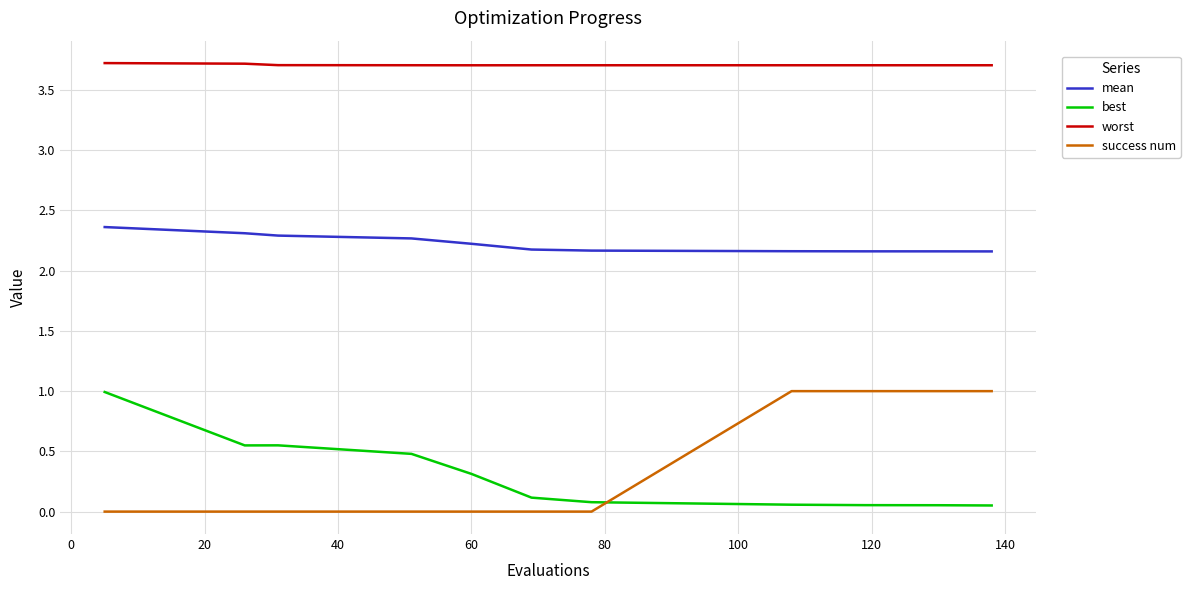

What is the sum of all success num values?

4.0